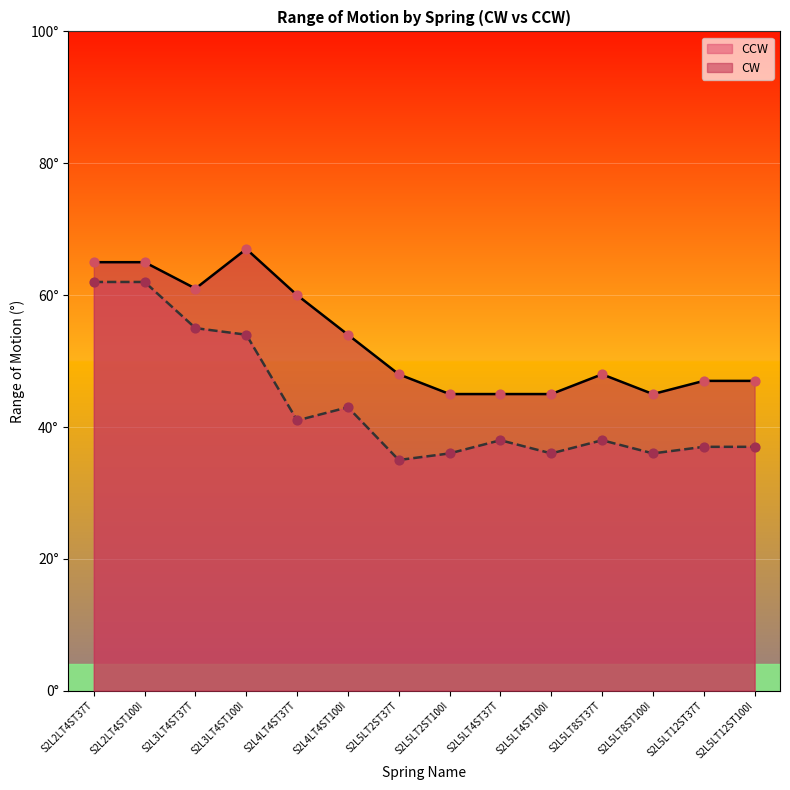

Is the value of CW at S2L2LT4ST37T greater than the value of CCW at S2L5LT8ST37T?

Yes